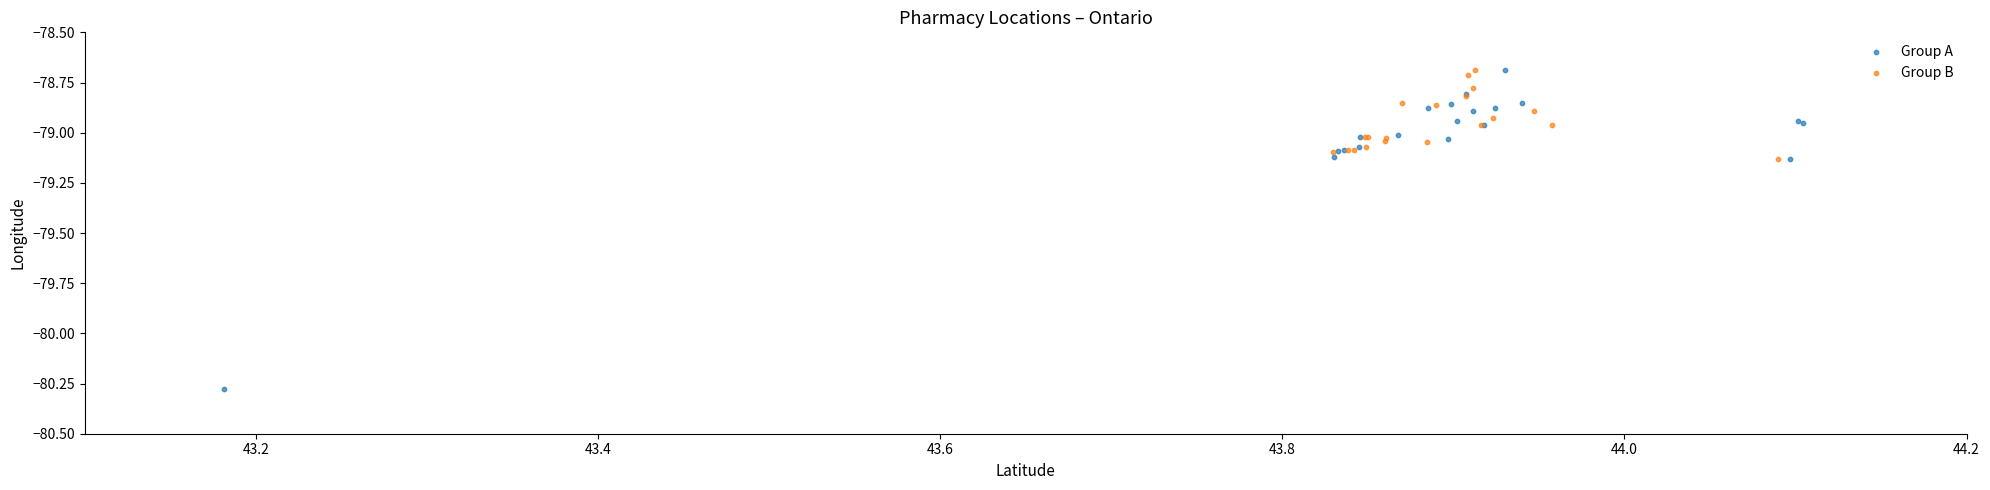

Which series contains the lowest Y value?

Group A